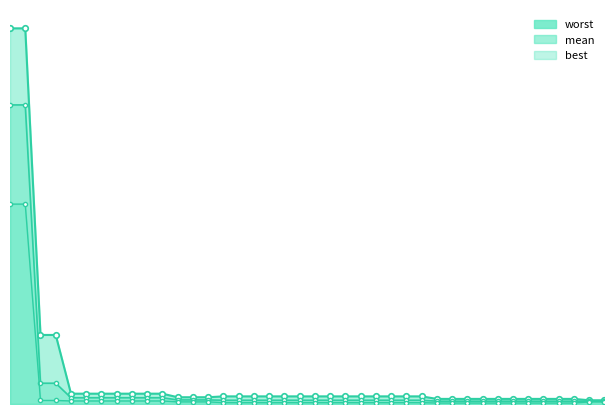

What is the difference between the maximum and second lowest values in the mean series?

1.5